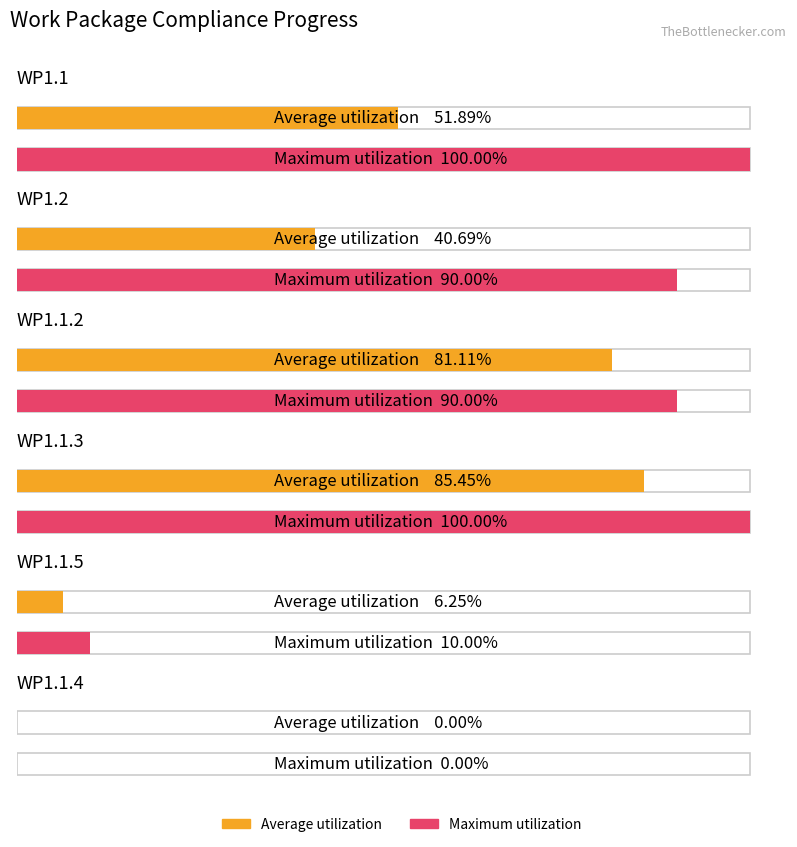

Count the number of categories in the chart.

6